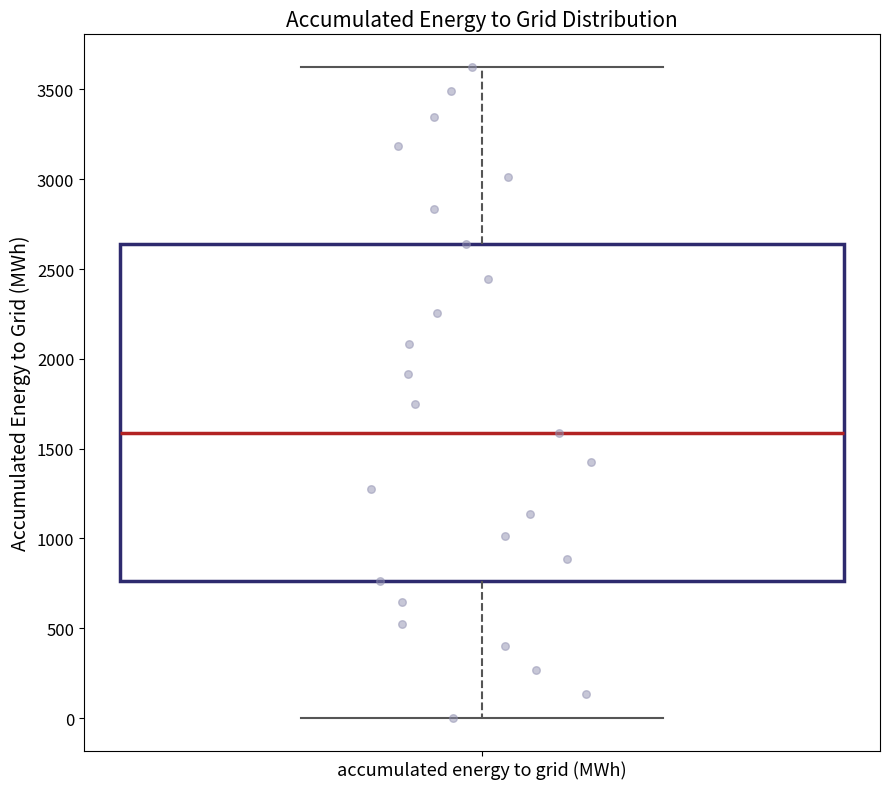

Read this box plot against the y-axis: the position of the median line, the range covered by the box, and the ends of both whiskers. The values are not printed on the chart, so give them approximately, as read against the axis.

median 1600, box 750 to 2650, whiskers 0 to 3650